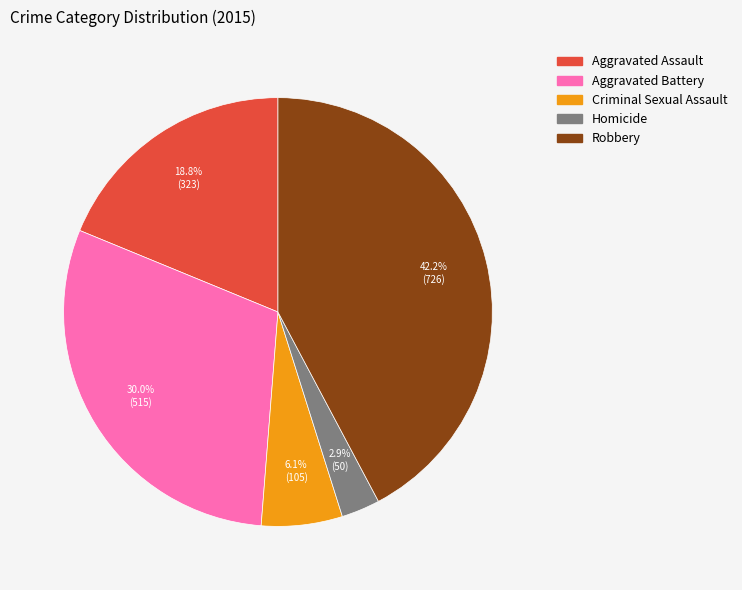

Between Robbery and Aggravated Battery, which is larger?

Robbery